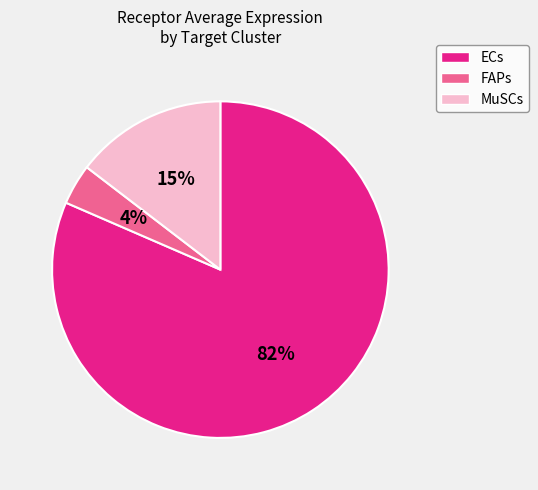

Rank the categories by value from highest to lowest.

ECs, MuSCs, FAPs